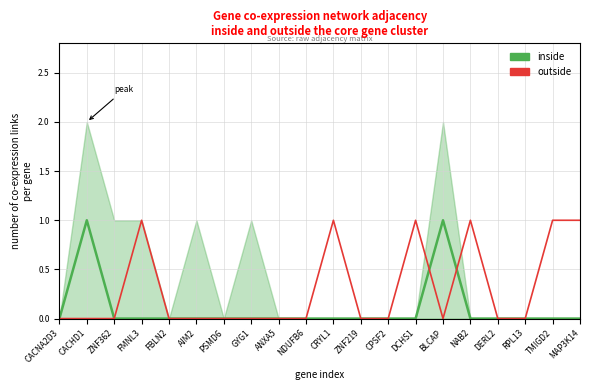

At which label does inside reach its peak?

CACHD1